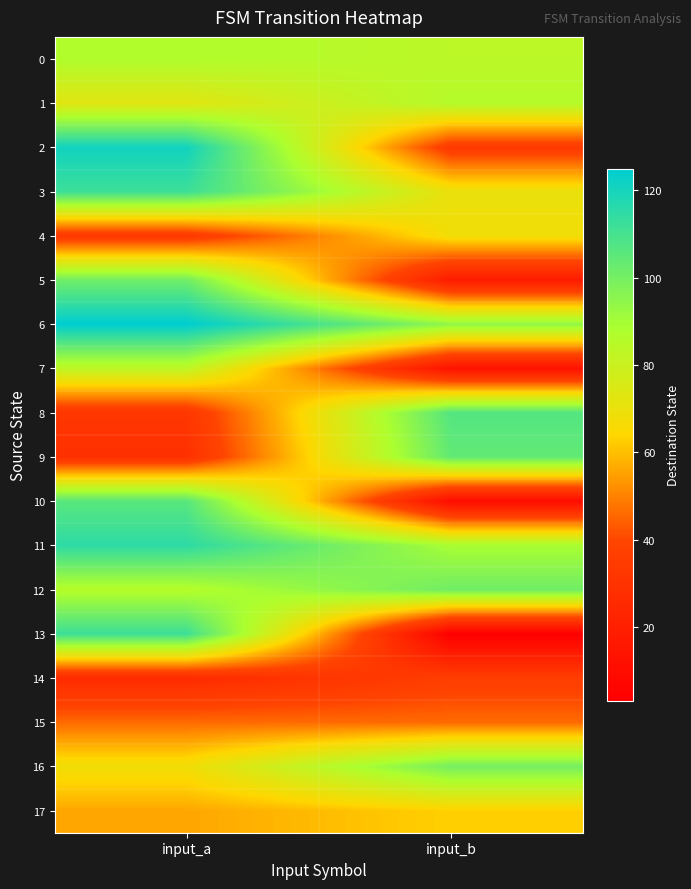

Which category has the lowest value across all series?

input_b